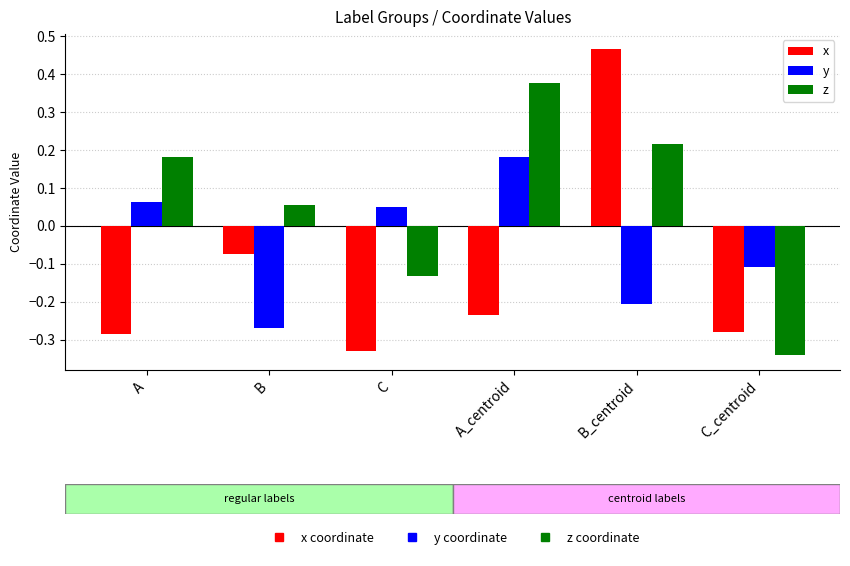

Where is y nearest to the value 0?

C